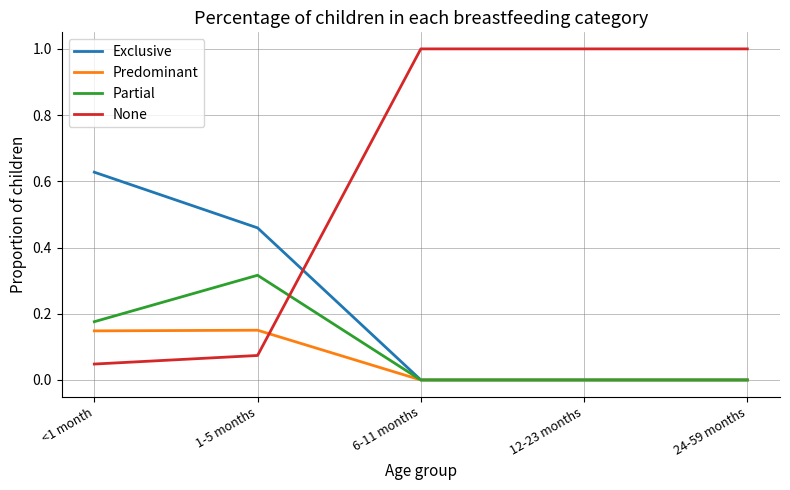

At which label is None closest to 0?

<1 month